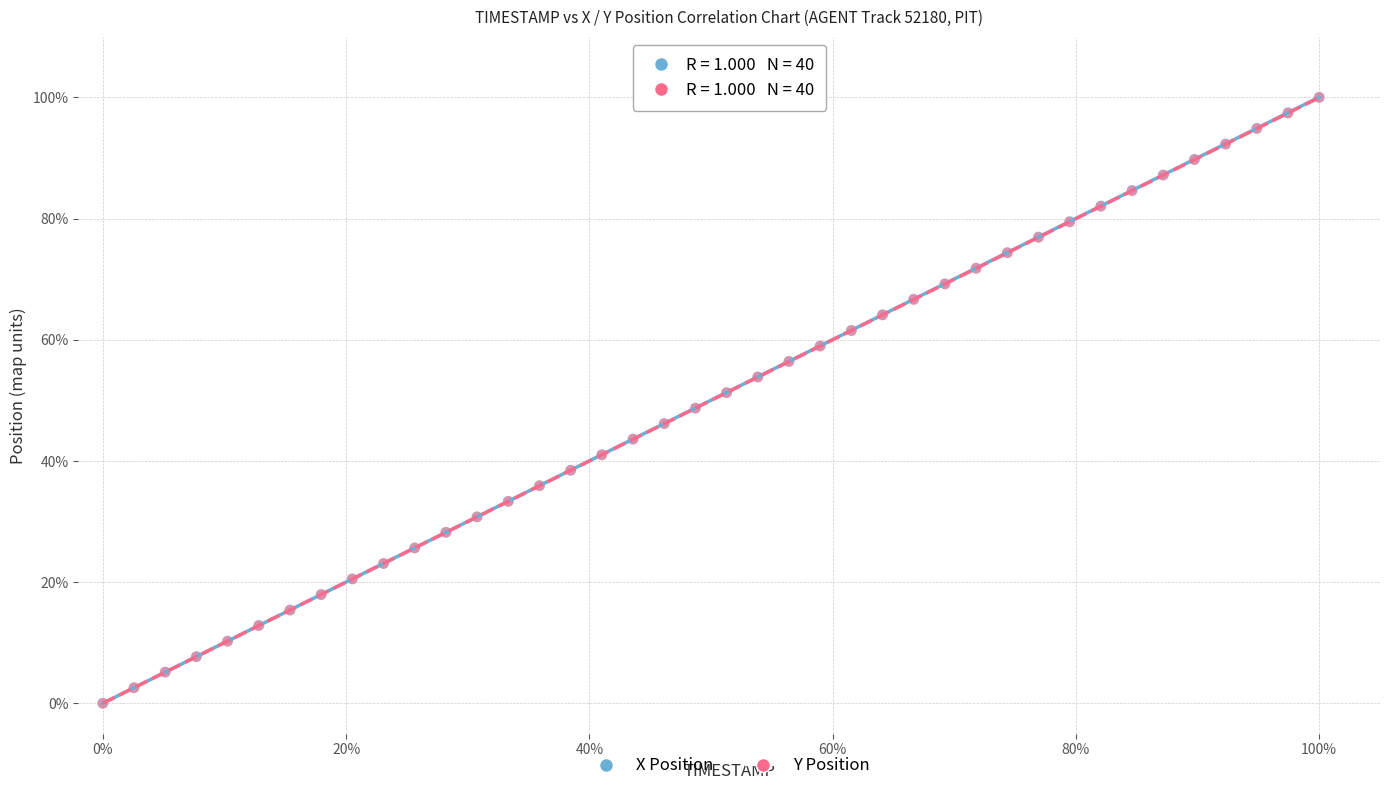

What are all the series names shown in the legend?

X Position, Y Position